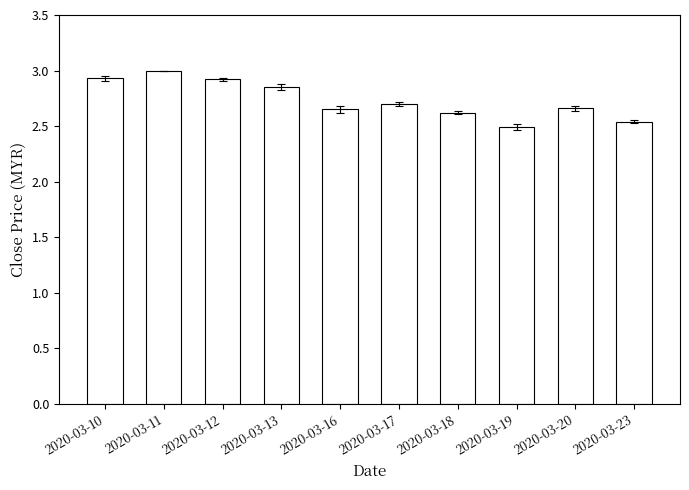

Between 2020-03-23 and 2020-03-16, which is larger?

2020-03-16